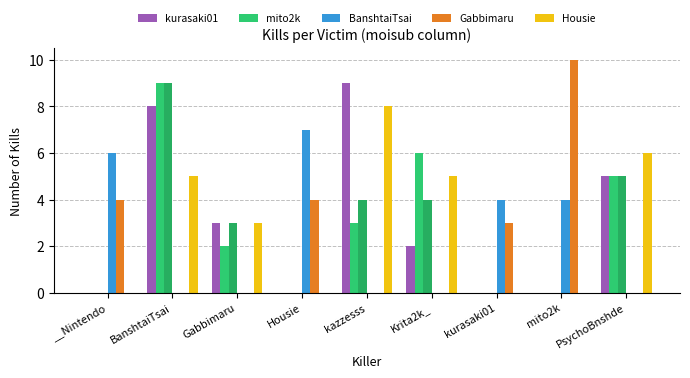

What is the spread (max minus min) of values at PsychoBnshde?

6